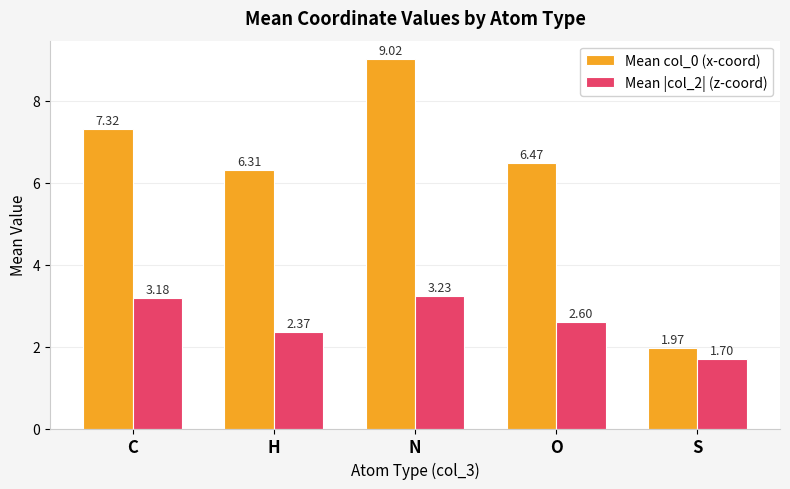

What is the difference between the maximum and second lowest values in the Mean col_0 (x-coord) series?

2.7